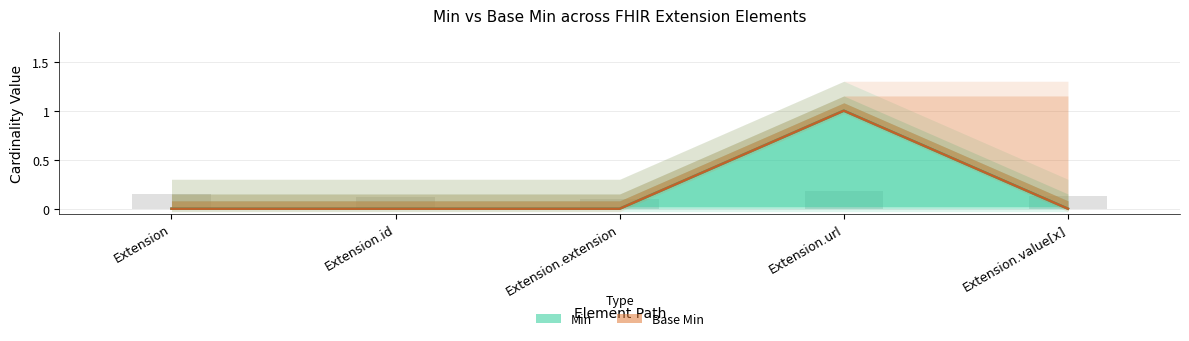

Is it true that Min equals 0 at Extension.id?

True